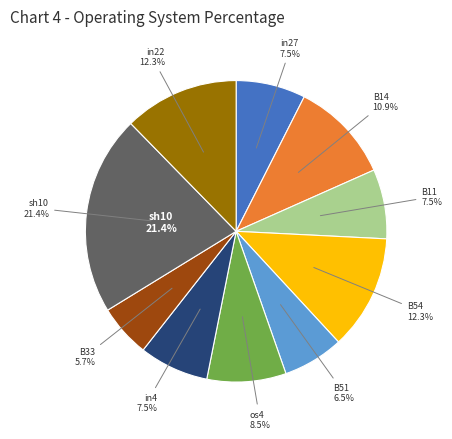

How many segments does this pie chart have?

10